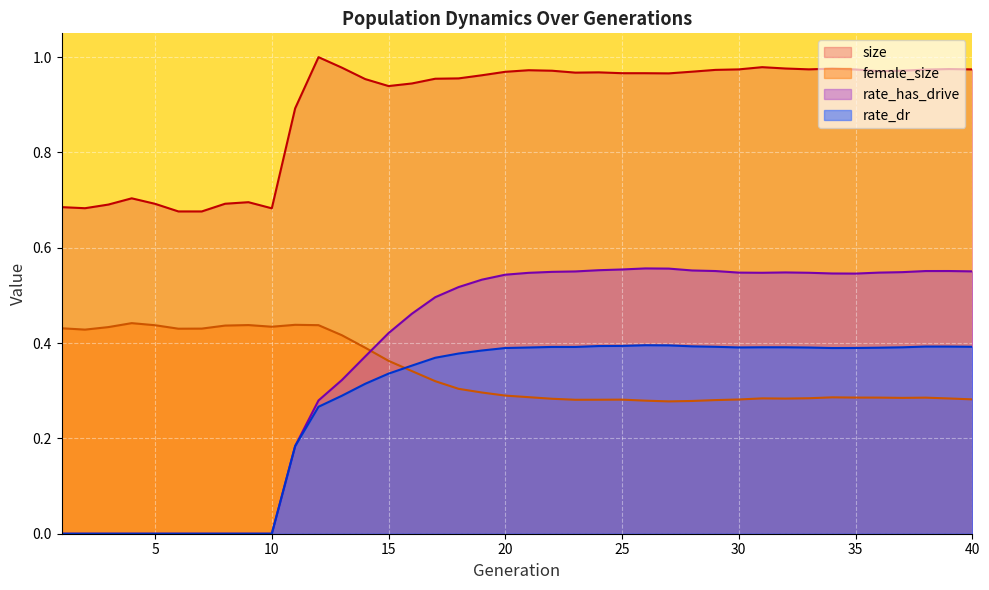

What is the sum of all female_size values?

13.6